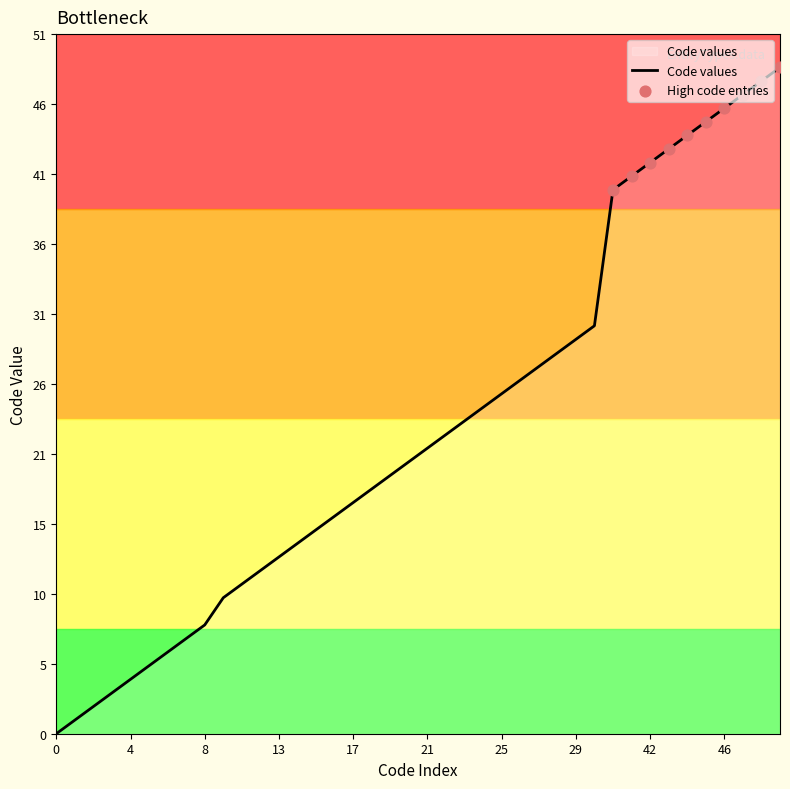

What is the greatest value displayed?

49